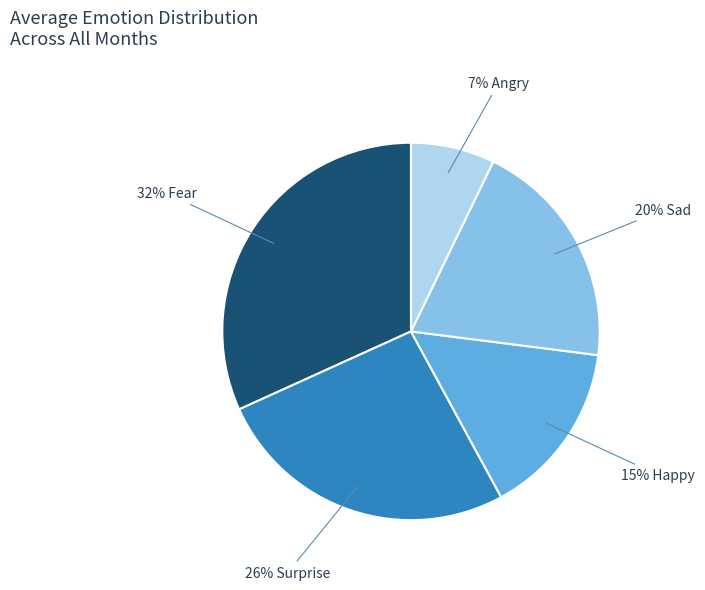

Does any single category account for the majority?

No